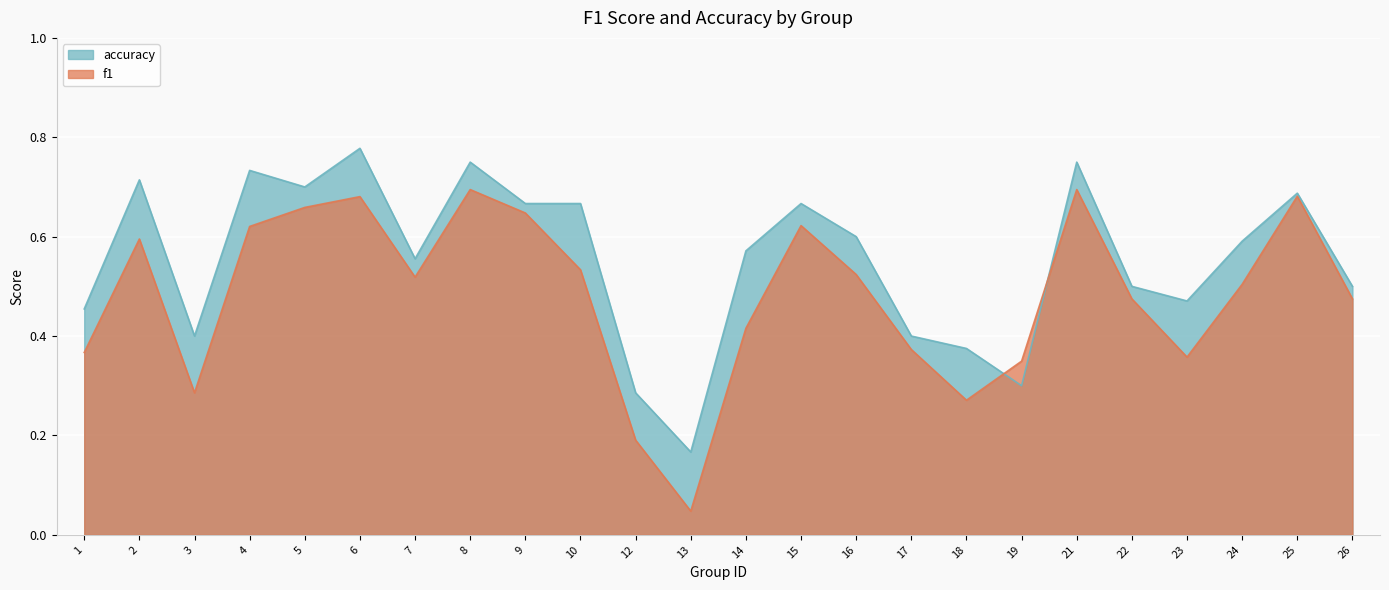

Is it true that accuracy equals 1.0 at 21?

False